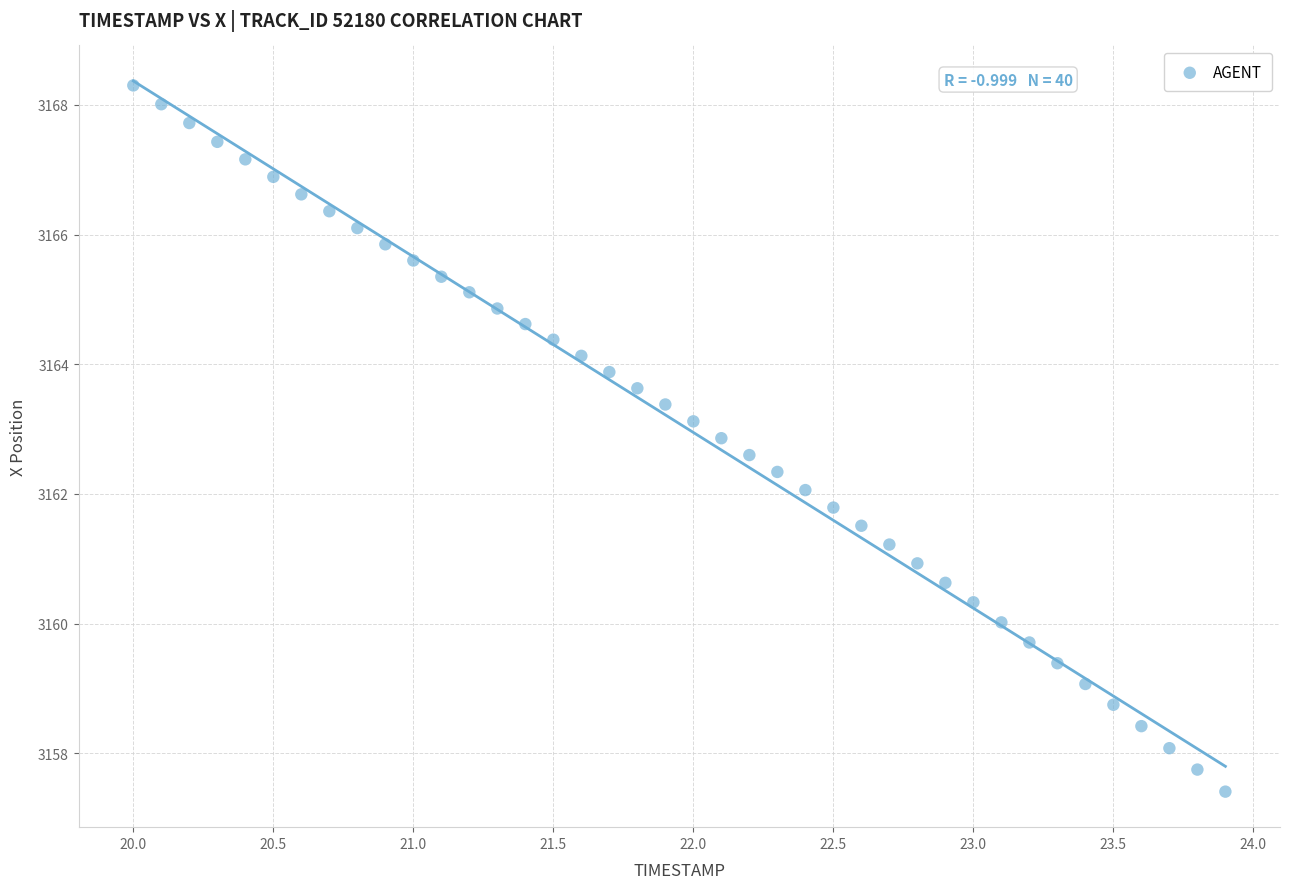

What is the range of X values (max minus min)?

3.9